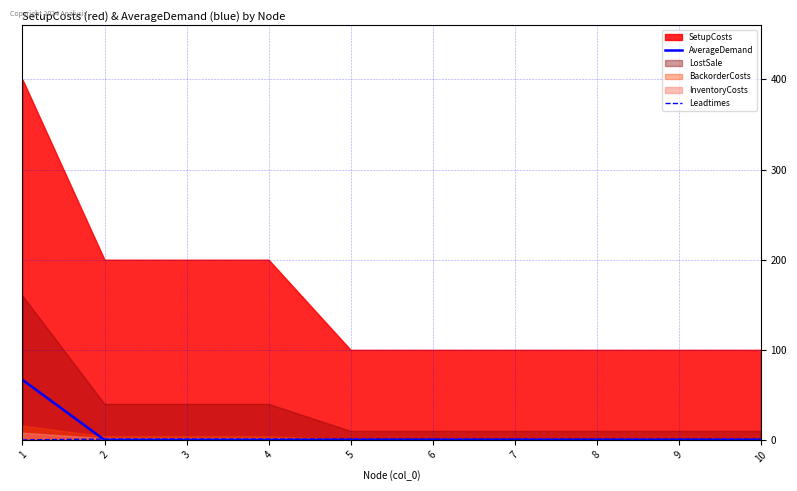

Does the chart display data point markers on the line(s)?

No